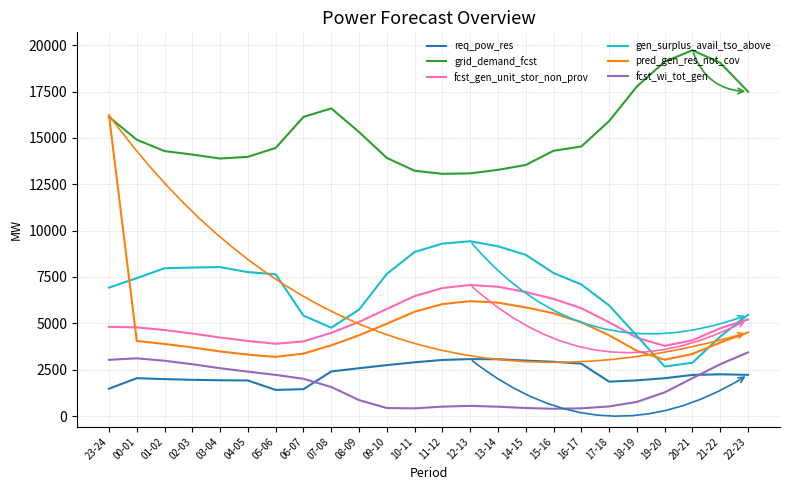

What is the difference between the maximum and second lowest values in the pred_gen_res_not_cov series?

13037